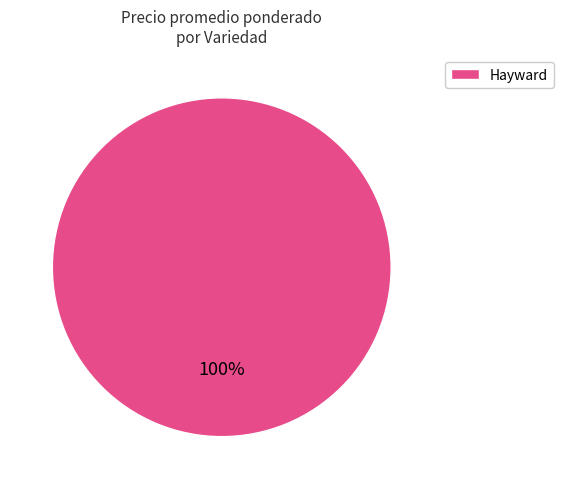

Is it true that Hayward is 93% of the pie?

False